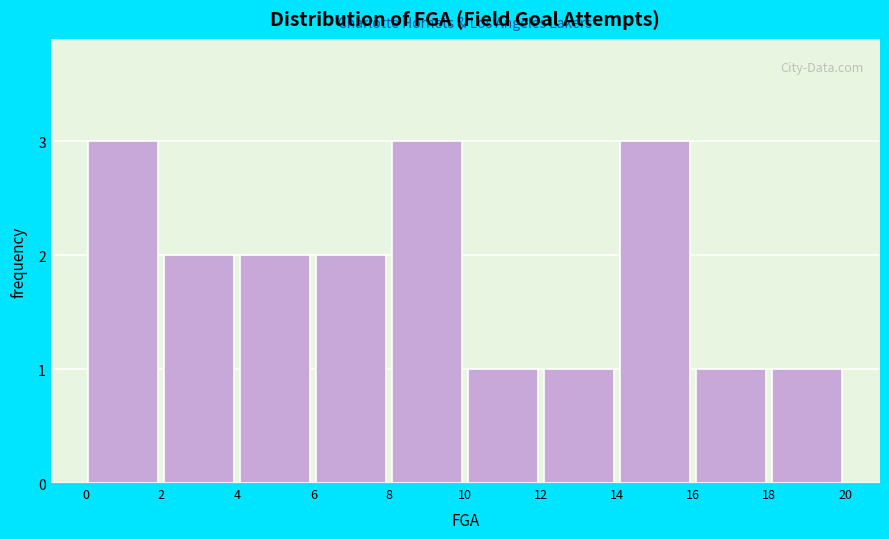

Reading left to right, list every bar in this chart as the range it spans on the x-axis followed by its height. The values are not printed on the chart, so give them approximately, as read against the axis.

0 to 2: 3
2 to 4: 2
4 to 6: 2
6 to 8: 2
8 to 10: 3
10 to 12: 1
12 to 14: 1
14 to 16: 3
16 to 18: 1
18 to 20: 1